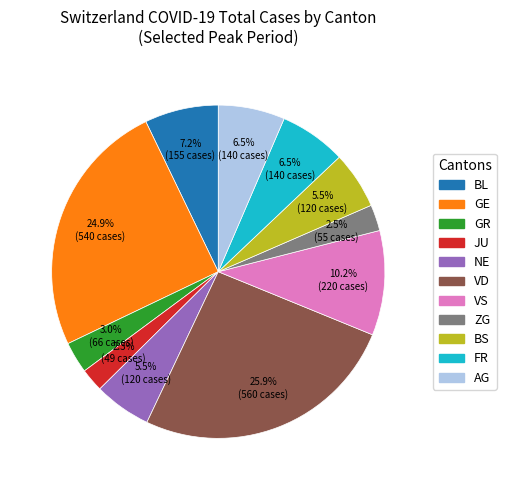

Does any single category account for the majority?

No